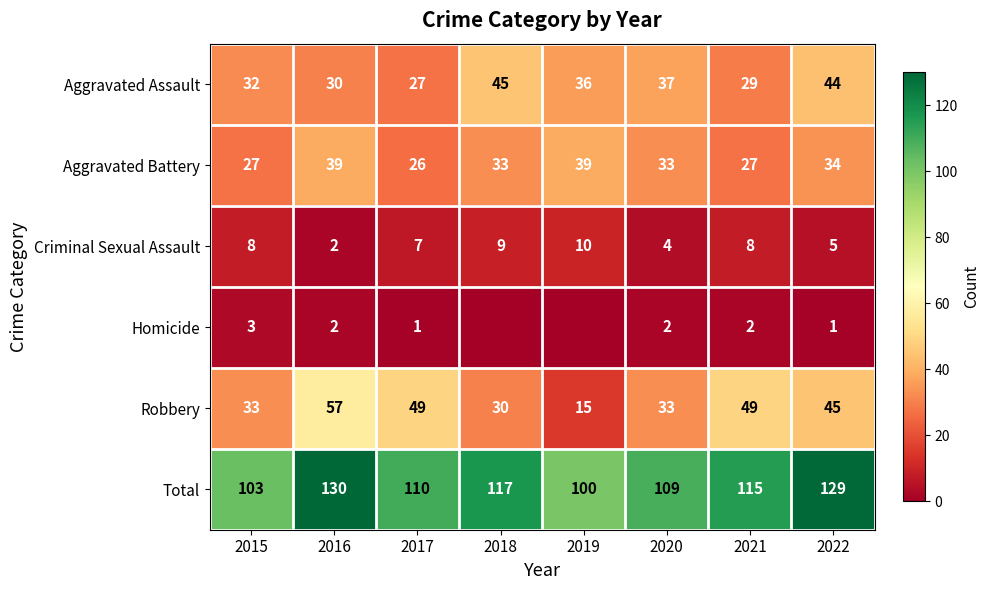

Between 2020 and 2022, which is larger?

2022